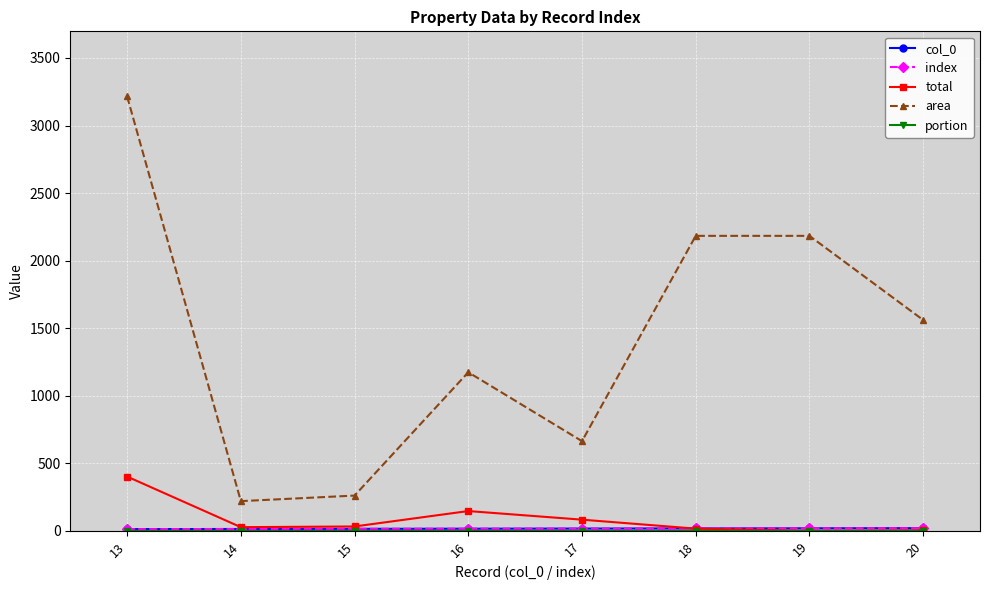

Does the chart display data point markers on the line(s)?

Yes